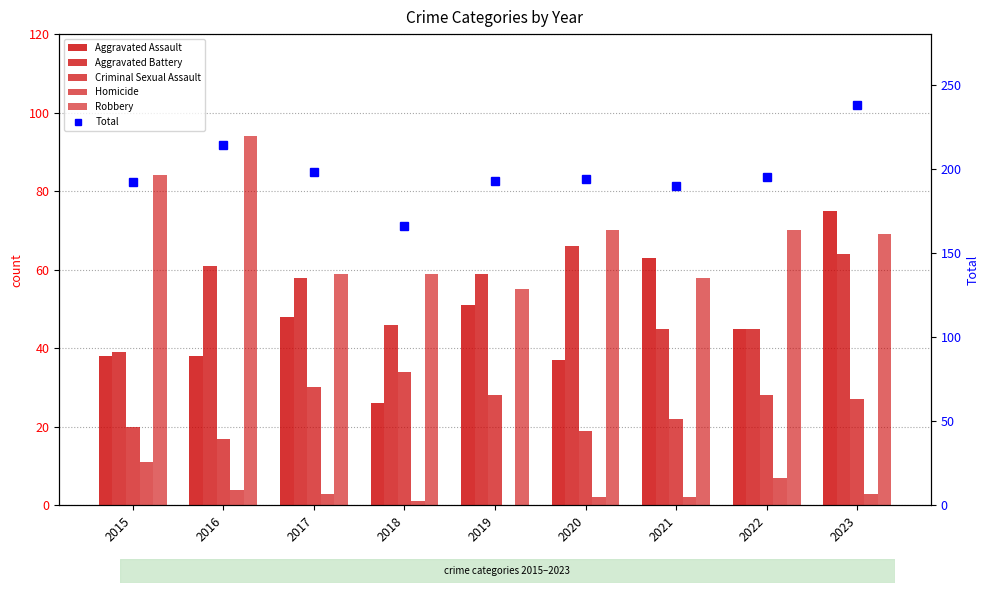

What value does the Aggravated Battery series have at 2020, to the nearest 5?

65